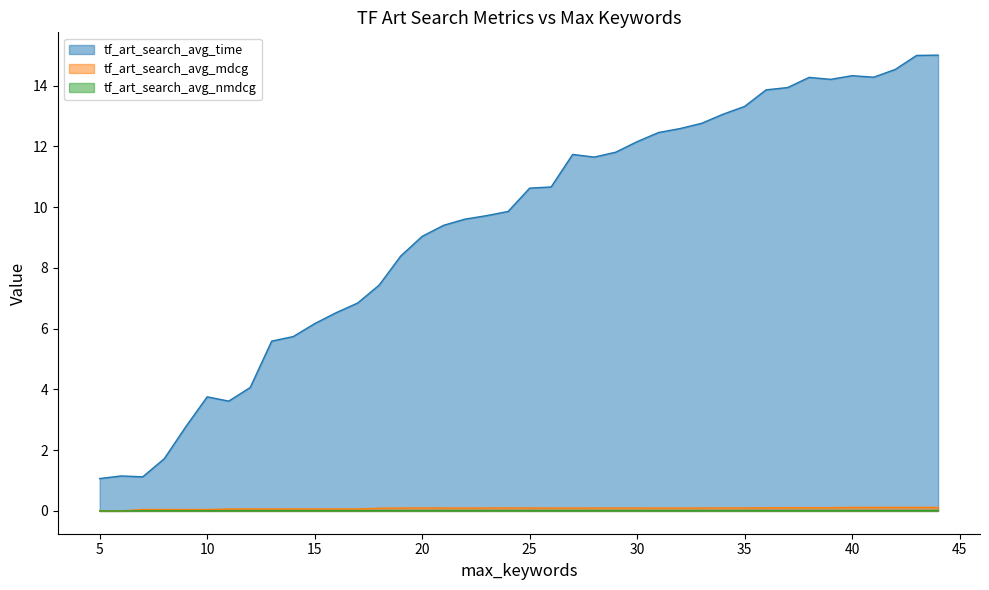

Rank the series at 38 from lowest to highest value.

tf_art_search_avg_nmdcg, tf_art_search_avg_mdcg, tf_art_search_avg_time